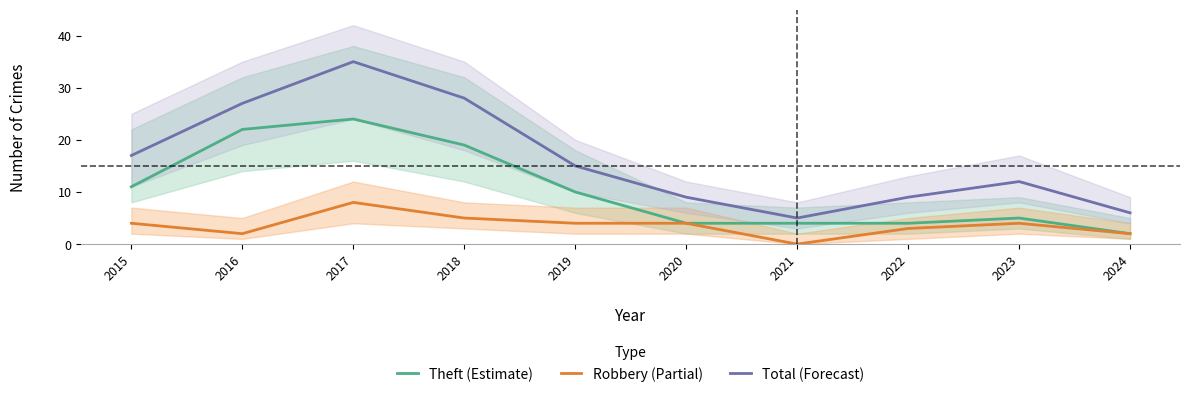

What is the sum of the Total (Forecast) values at 2022 and 2024?

15